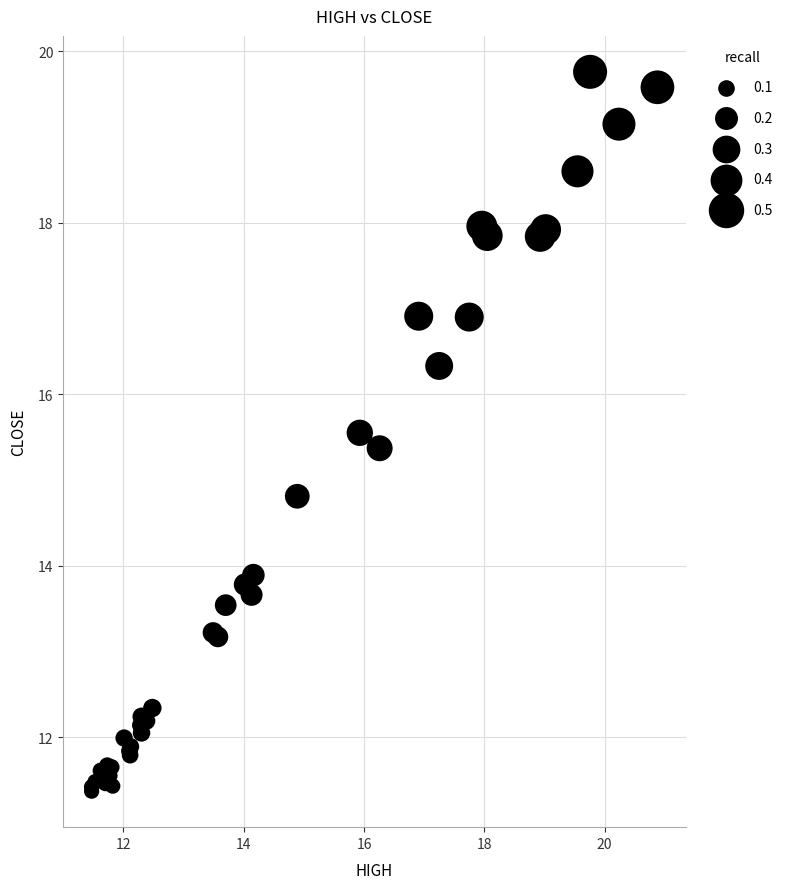

What Y value in the scatter plot is closest to 15?

14.8